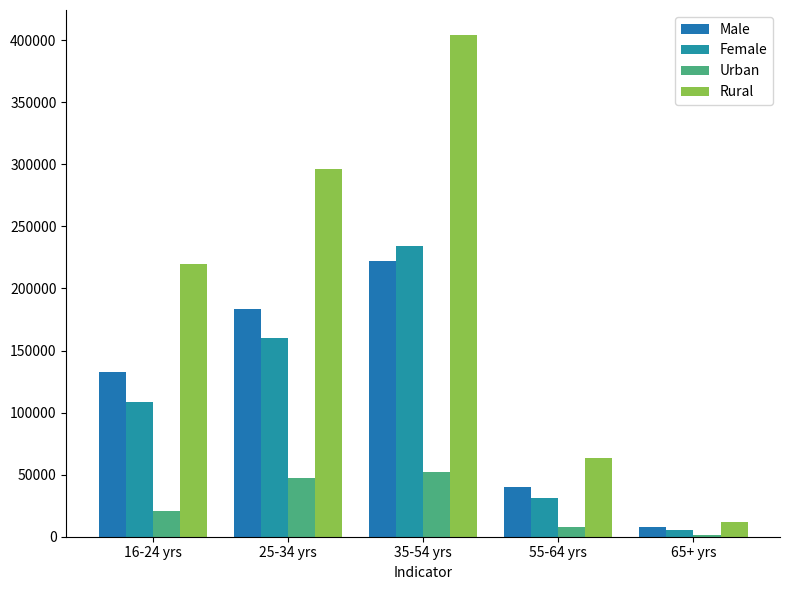

What are all the series names shown in the legend?

Male, Female, Urban, Rural